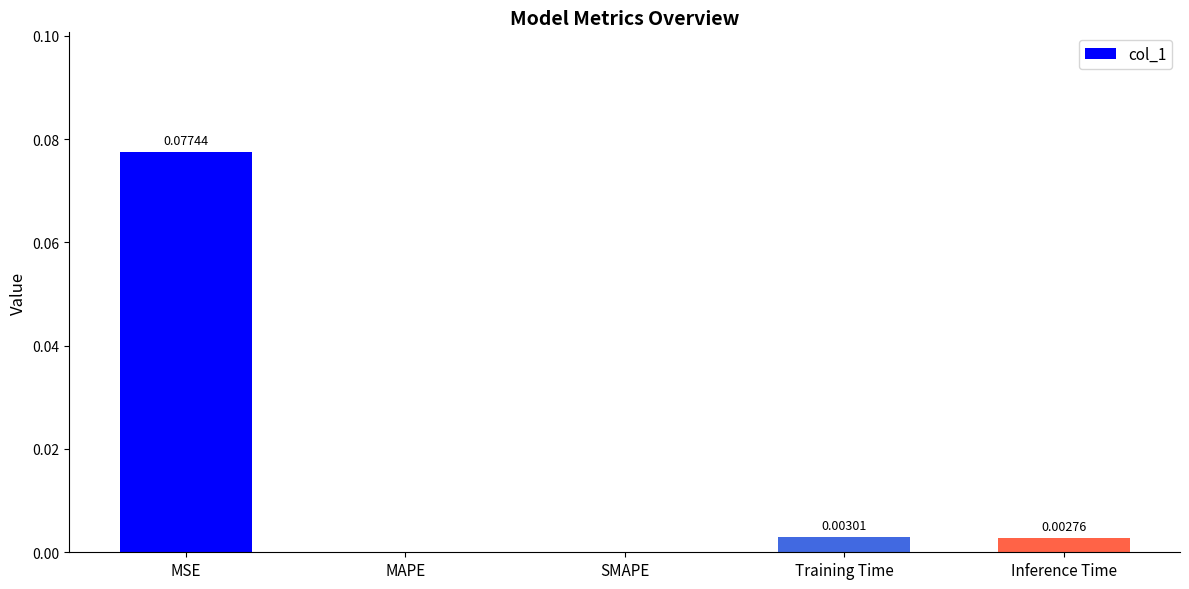

Which label corresponds to the largest value in the chart?

MSE